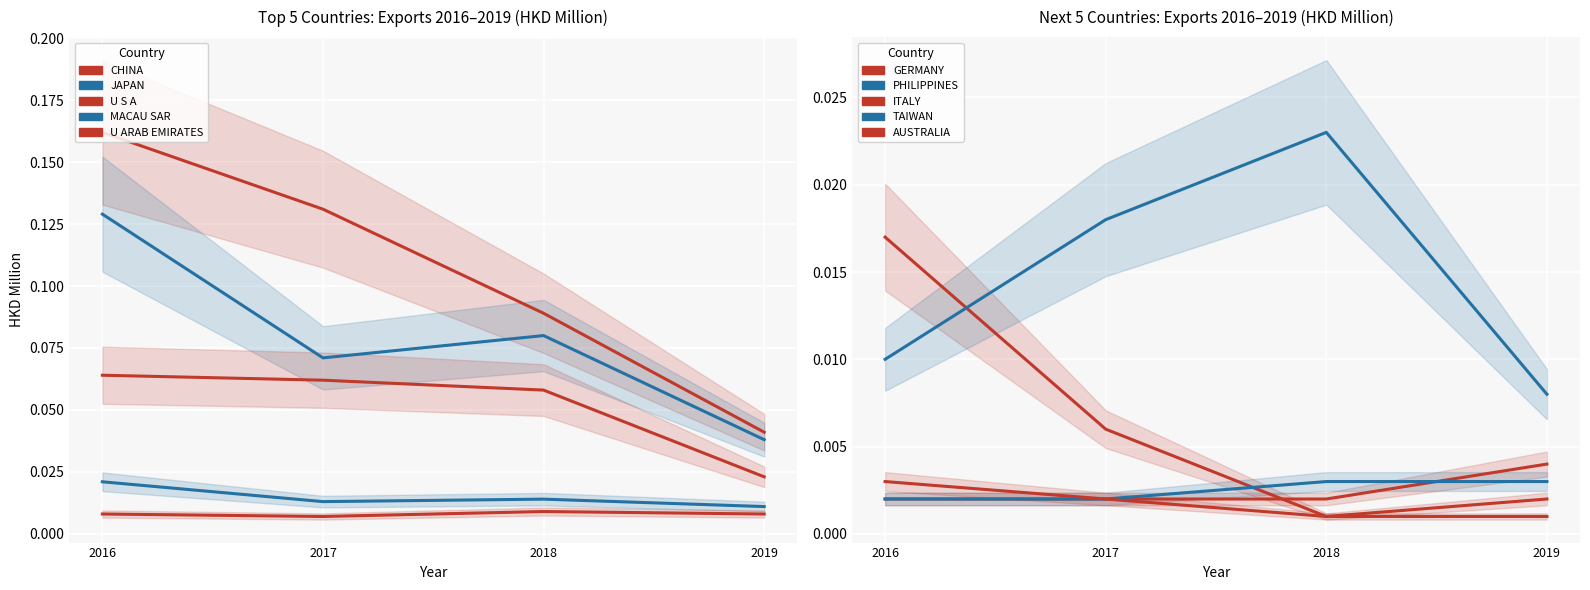

Is this an area chart (filled region under the line)?

No